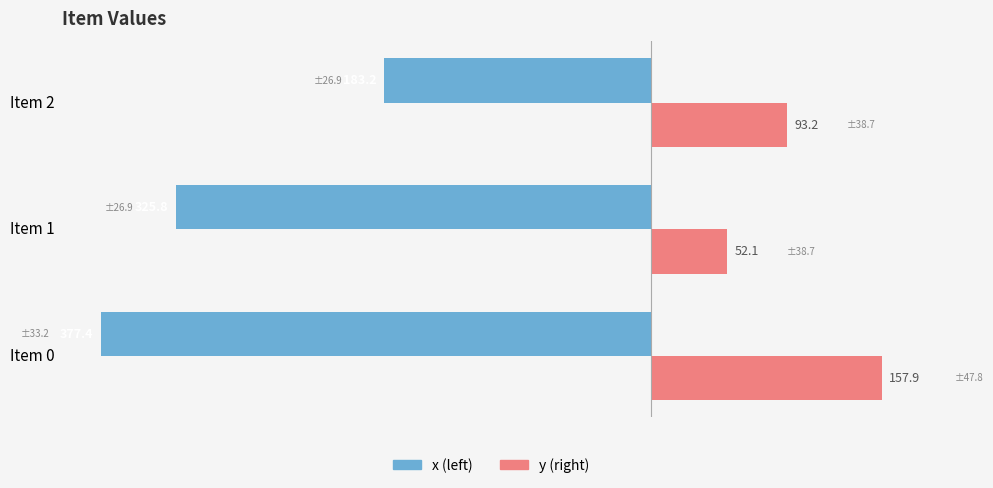

What is the difference between the highest and lowest values at Item 0?

535.3